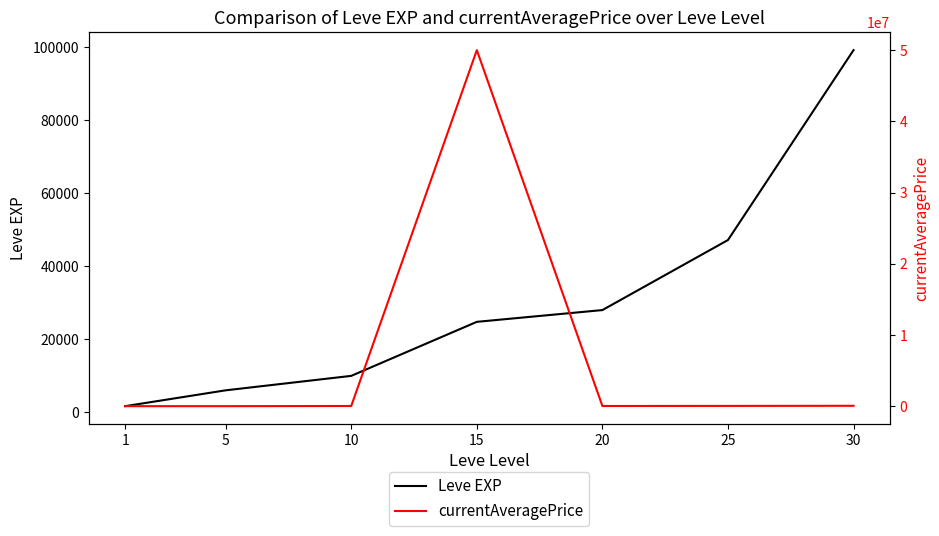

True or false: Leve EXP and currentAveragePrice intersect in this chart.

True